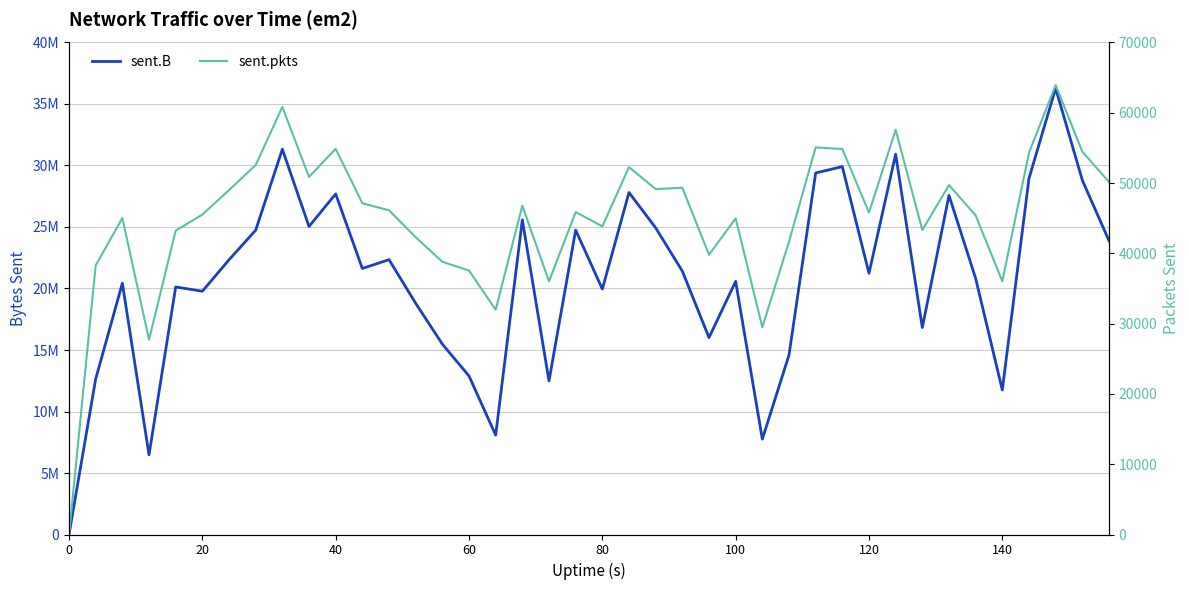

Which series has the largest total across all categories?

sent.B